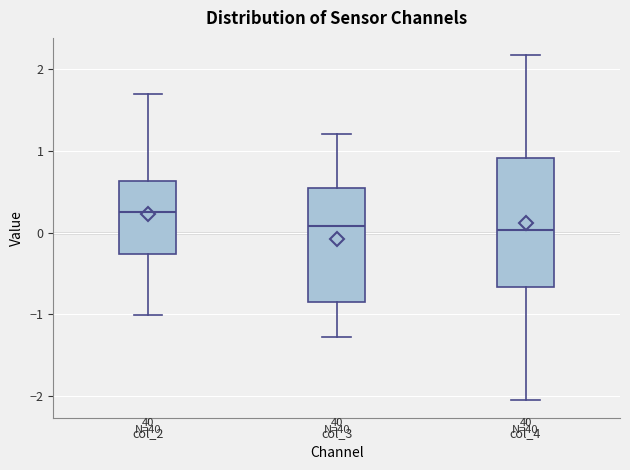

Reading left to right, read every box against the y-axis: the position of its median line, the range the box covers, and the ends of its whiskers. The values are not printed on the chart, so give them approximately, as read against the axis.

col_2: median 0.3, box -0.3 to 0.6, whiskers -1.0 to 1.7
col_3: median 0.1, box -0.8 to 0.5, whiskers -1.3 to 1.2
col_4: median 0.0, box -0.7 to 0.9, whiskers -2.1 to 2.2